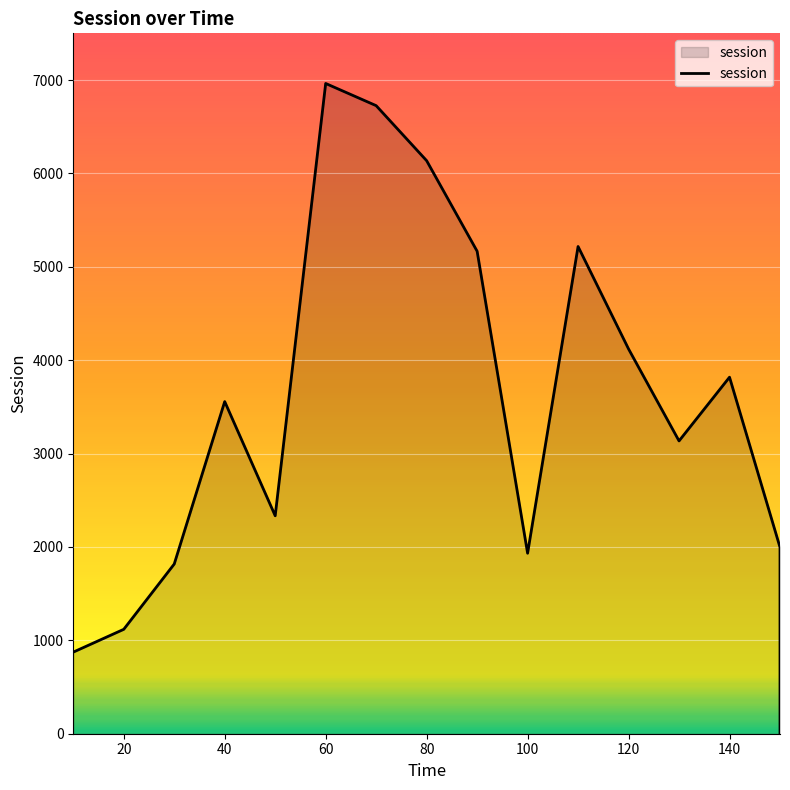

What value does the data have at 100?

1932.7